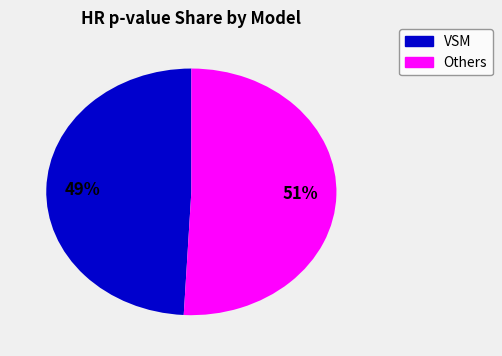

To the nearest percent, what is the average slice percentage?

50%